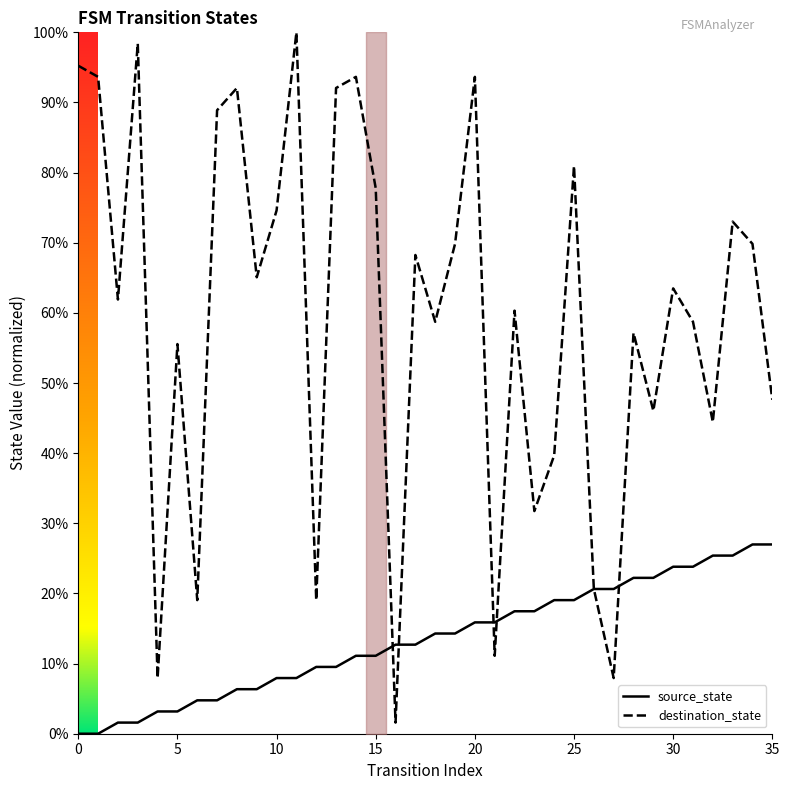

What is the total value across all series at 34?

96.8